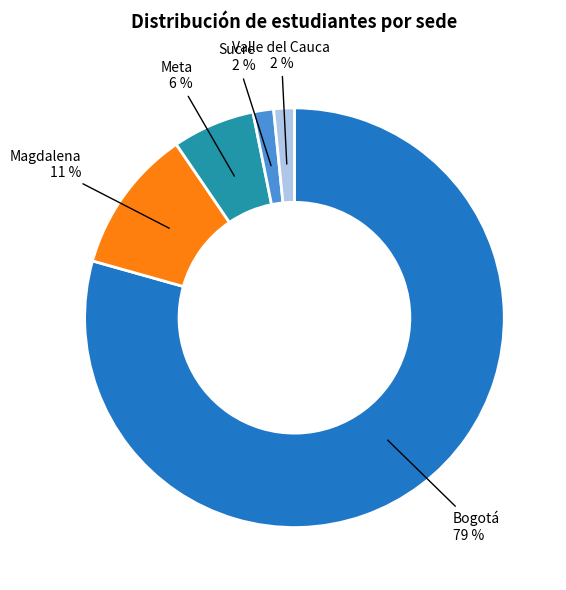

Which category has the biggest portion of the pie?

Bogotá